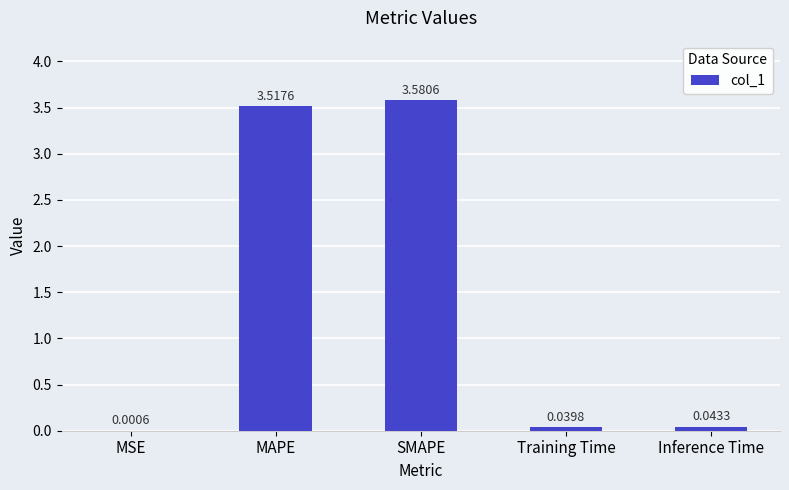

Is it true that the value at MAPE is 3.5?

True